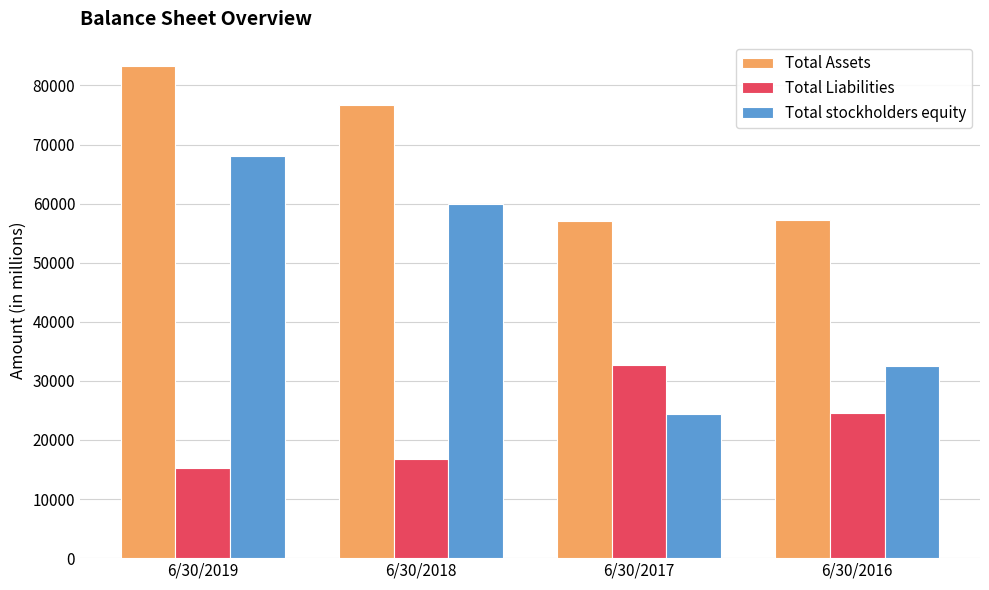

What is the smallest value displayed?

15171